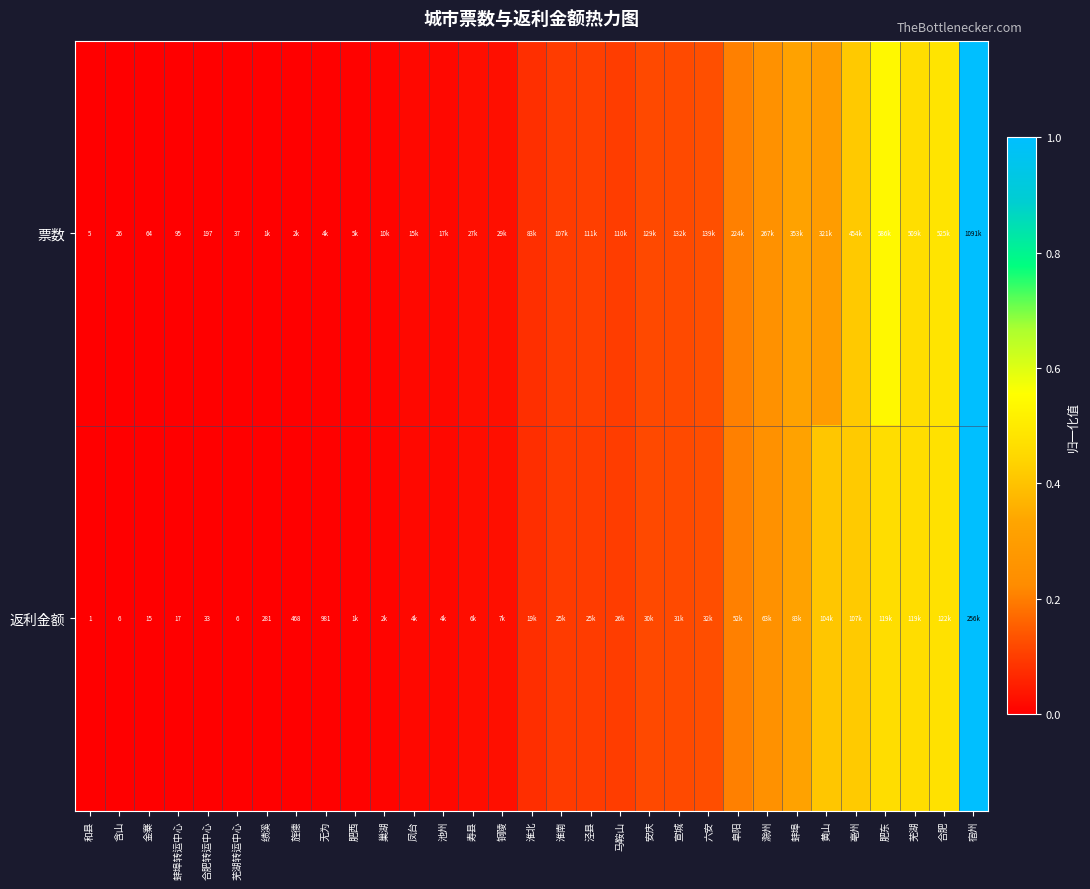

At 和县, list the series in order from smallest to largest.

返利金额, 票数